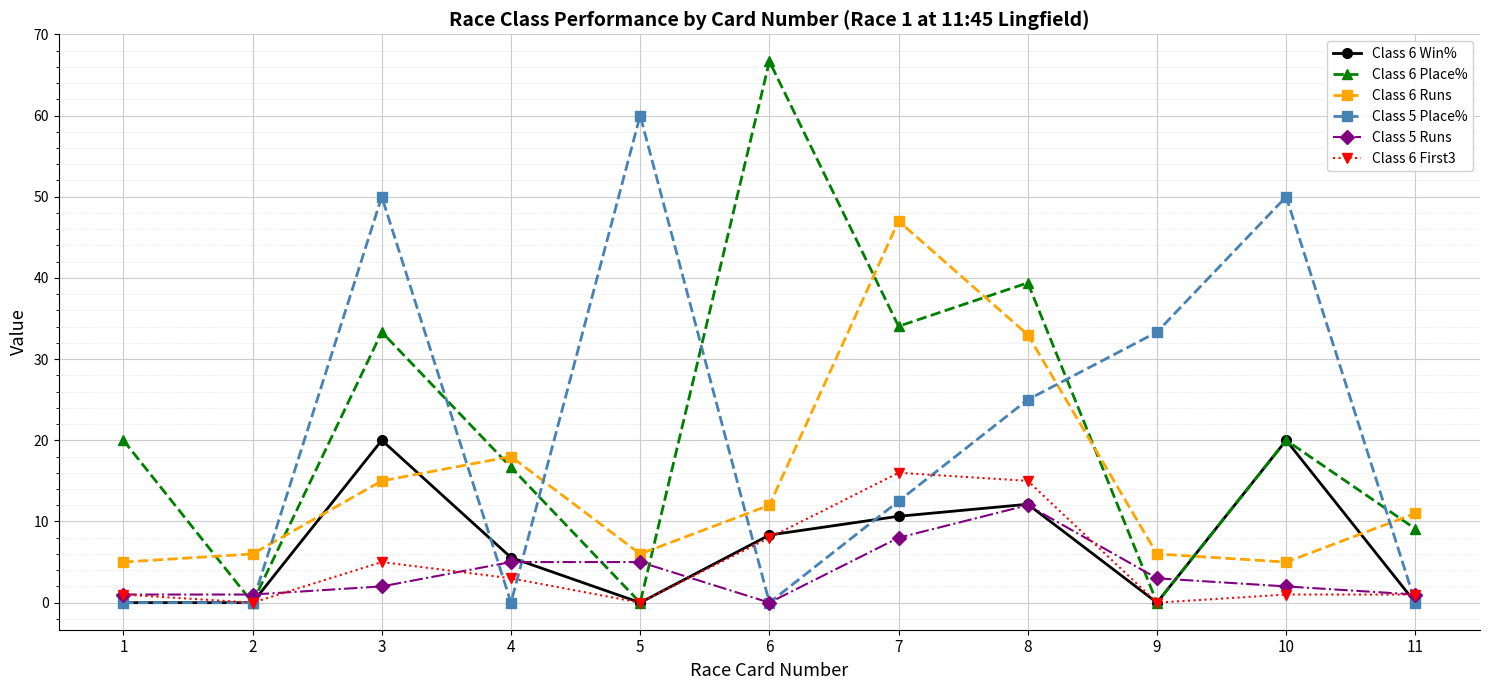

What is the sum of the Class 6 Place% values at 4 and 7?

50.7